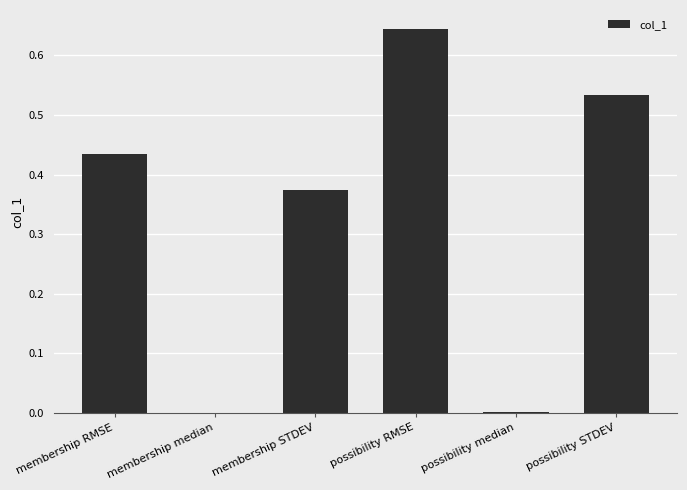

The value at possibility STDEV is 0.2. True or false?

False